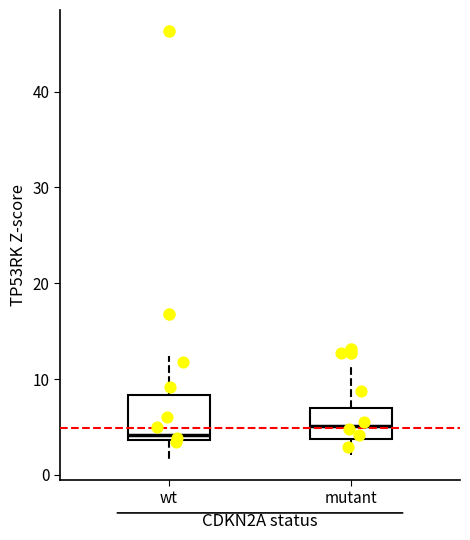

Reading left to right, transcribe this box plot: for each box, give where its median line is, the range the box spans, and where its two whiskers end, as read against the y-axis. The values are not printed on the chart, so give them approximately, as read against the axis.

wt: median 4 (just above the box's lower edge), box 4 to 8, whiskers 2 to 12
mutant: median 5, box 4 to 7, whiskers 2 to 11